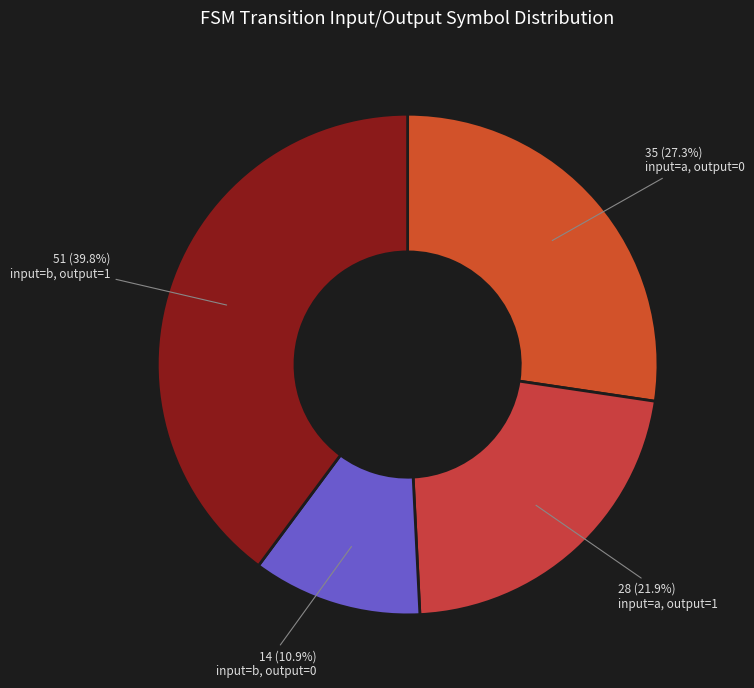

Count the number of slices in the pie.

4